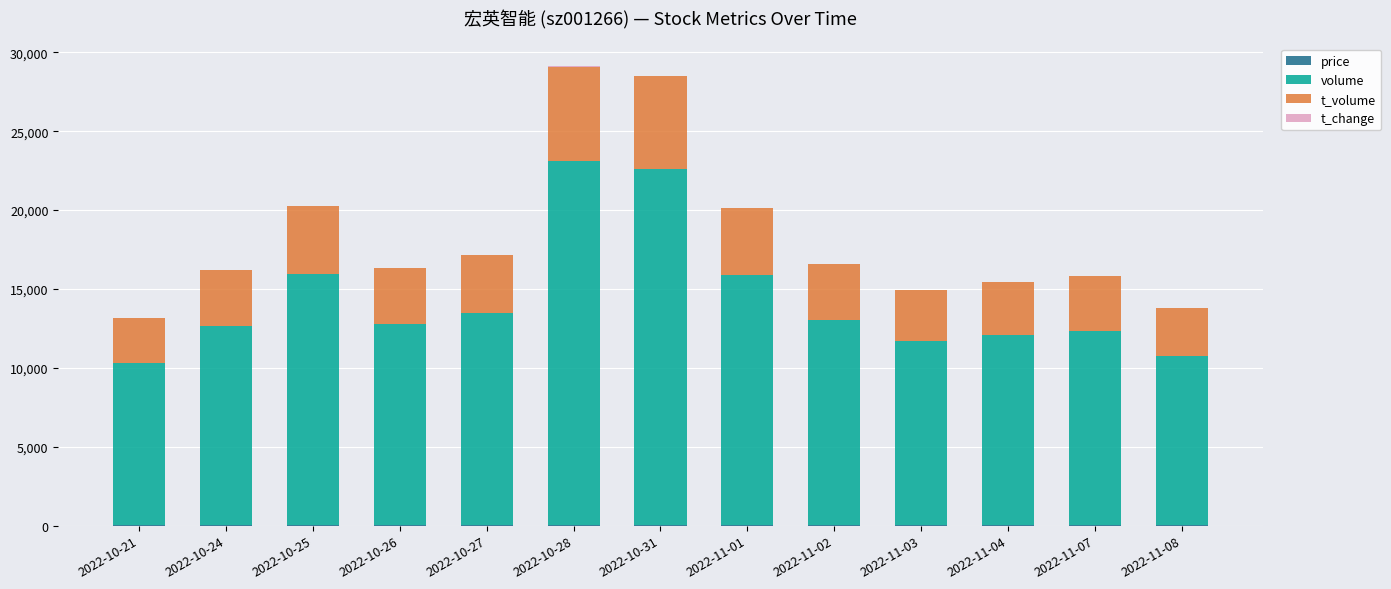

How many series are shown in this chart?

4